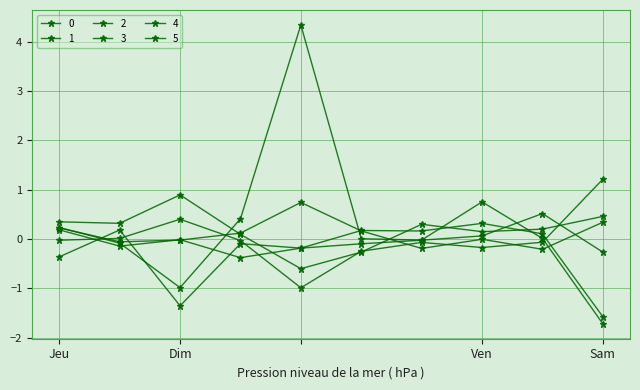

How many categories are shown in the chart?

10